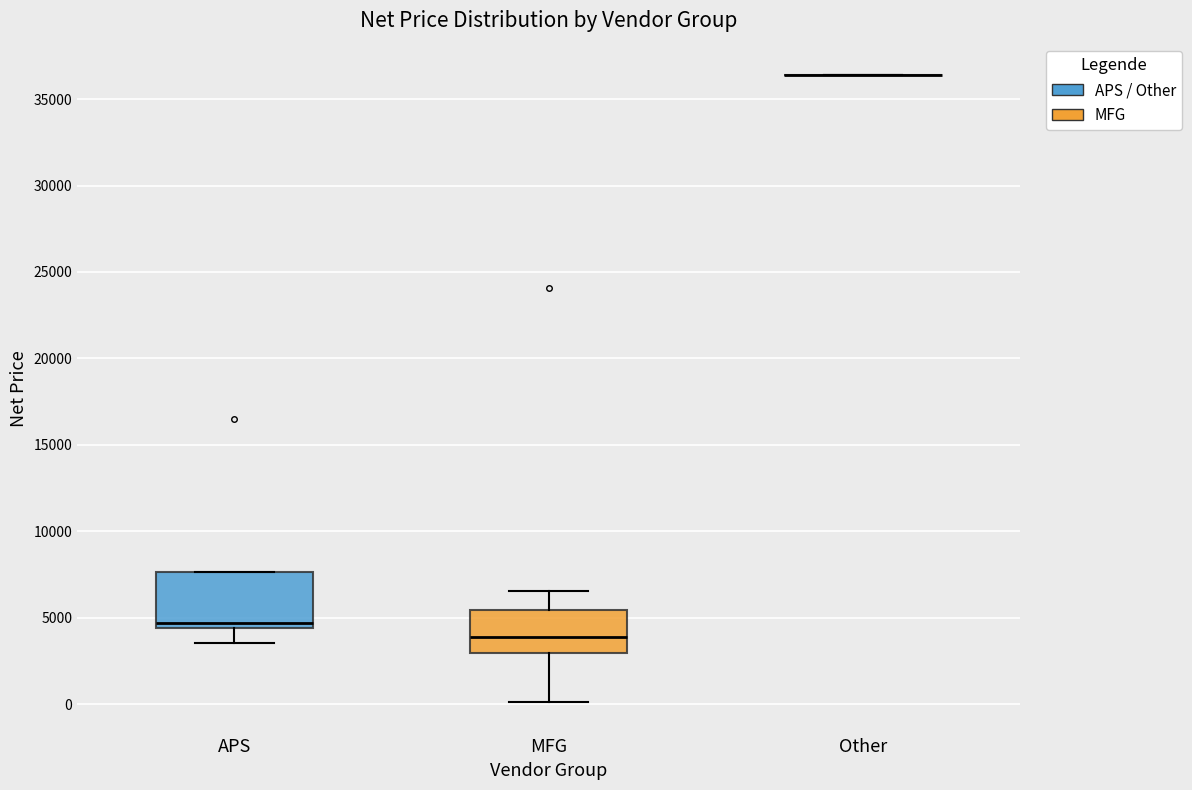

Reading left to right, transcribe this box plot: for each box, give where its median line is, the range the box spans, and where its two whiskers end, as read against the y-axis. The values are not printed on the chart, so give them approximately, as read against the axis.

APS: median 4500 (just above the box's lower edge), box 4500 to 7500, whiskers 3500 to 7500
MFG: median 4000, box 3000 to 5500, whiskers 0 to 6500
Other: box collapsed to a line at 36500, whiskers 36500 to 36500